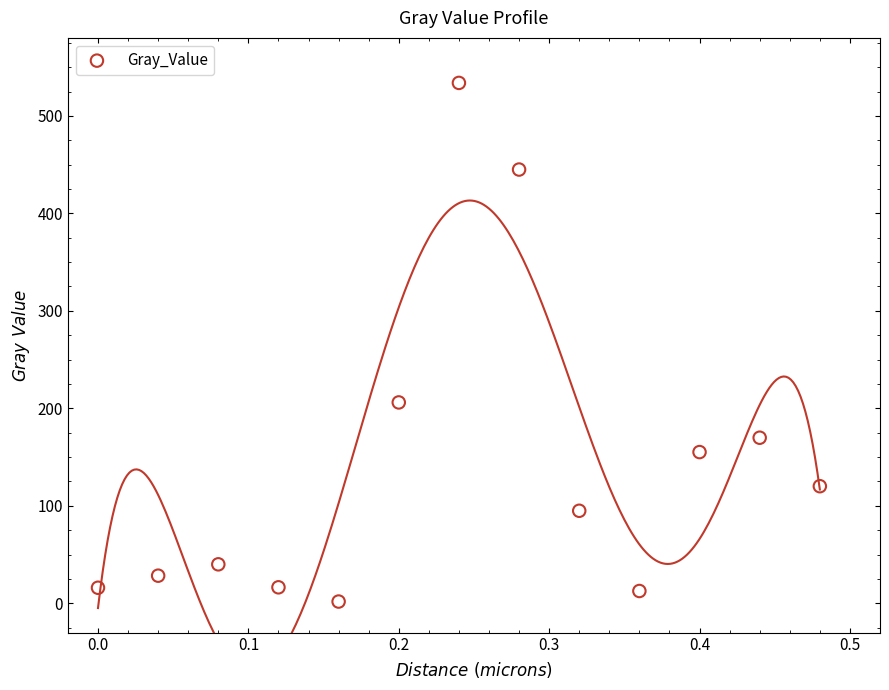

What is the range of Y values (max minus min)?

532.0